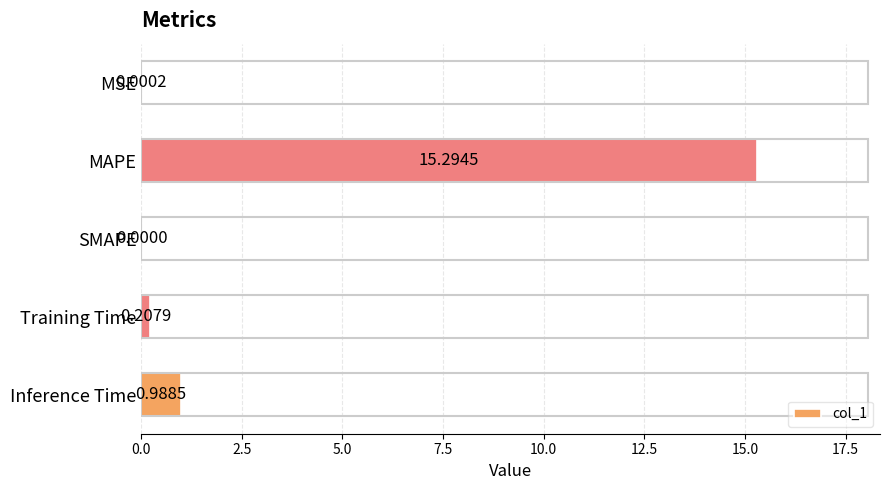

What is the change in value from Training Time to Inference Time?

+0.8